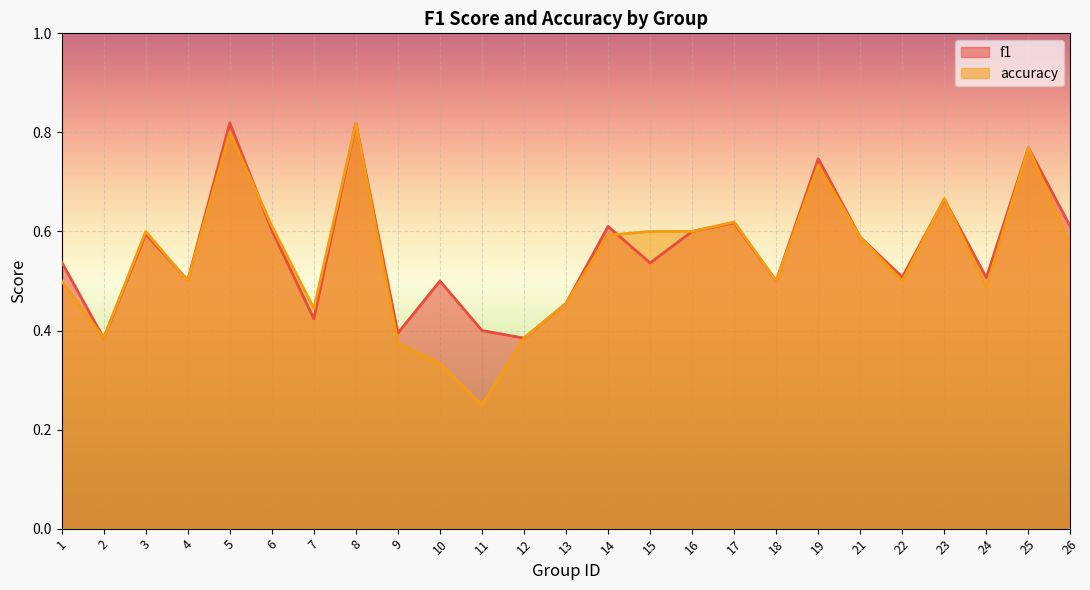

How many lines are shown in the chart?

2